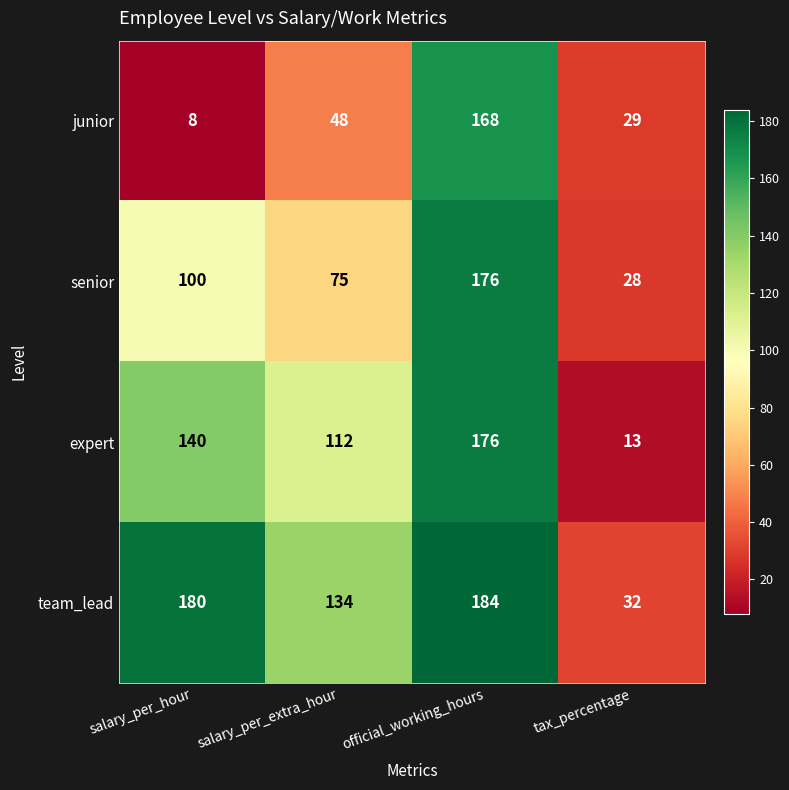

The senior series shows 75 at salary_per_extra_hour. True or false?

True